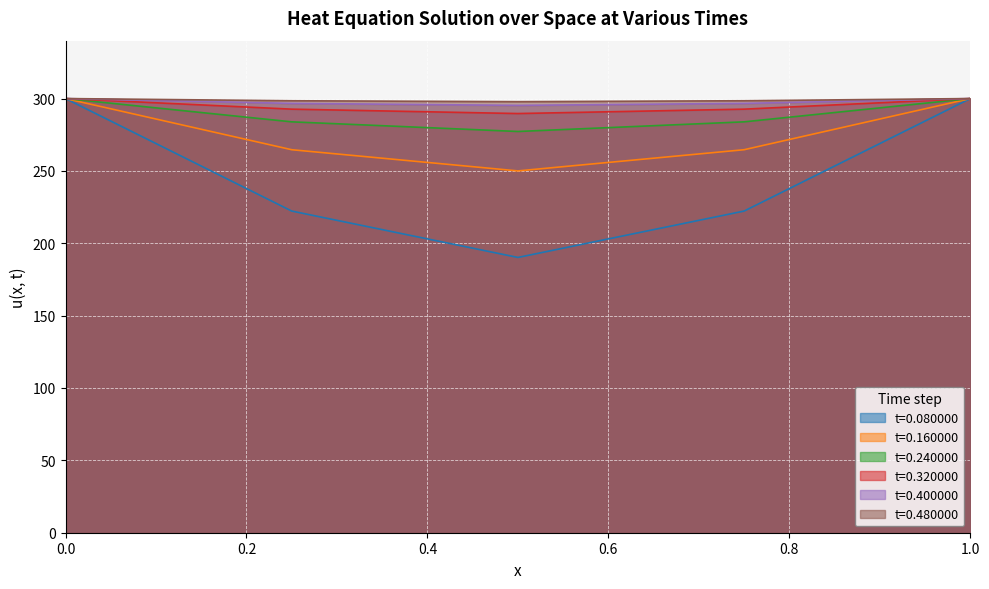

At which label is t=0.320000 closest to 294?

0.25